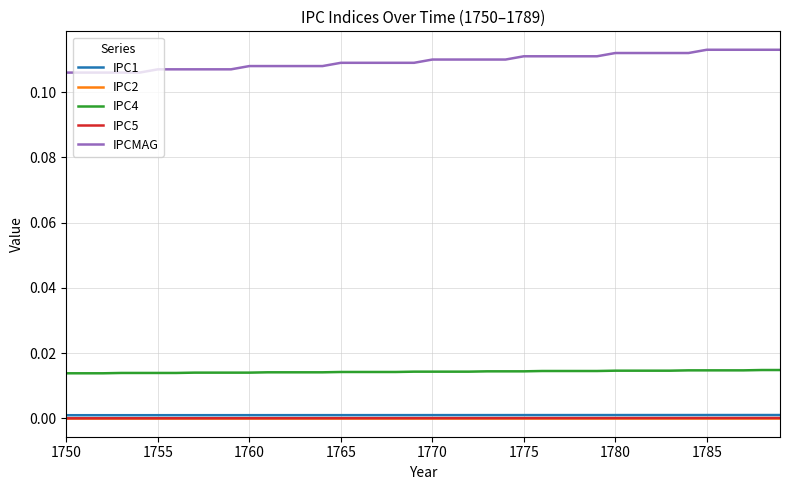

Which series has the largest total across all categories?

IPCMAG